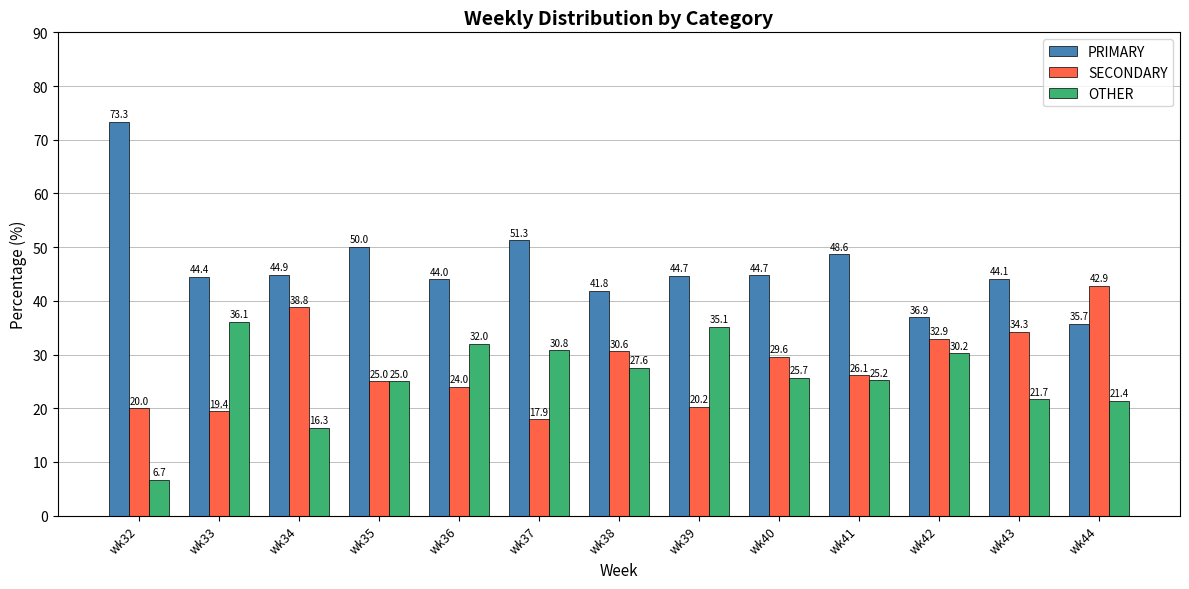

True or false: OTHER has a value of 36.1 at wk33.

True